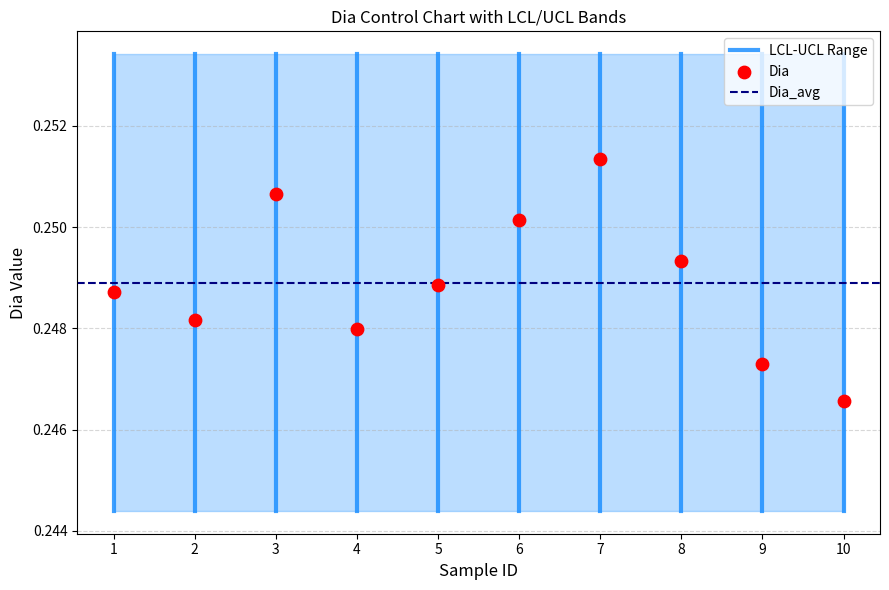

What is the range of X values (max minus min)?

9.0